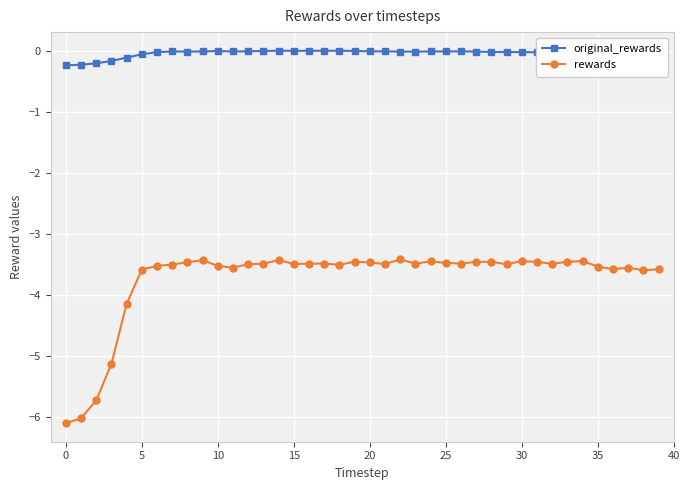

Which series has the largest range (max minus min)?

rewards